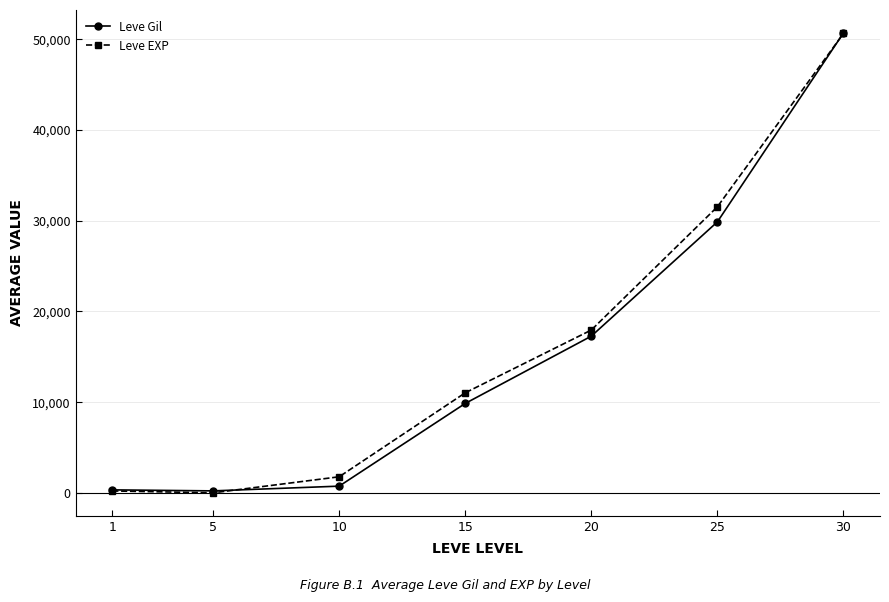

True or false: Leve Gil has a value of 17280 at 20.

True